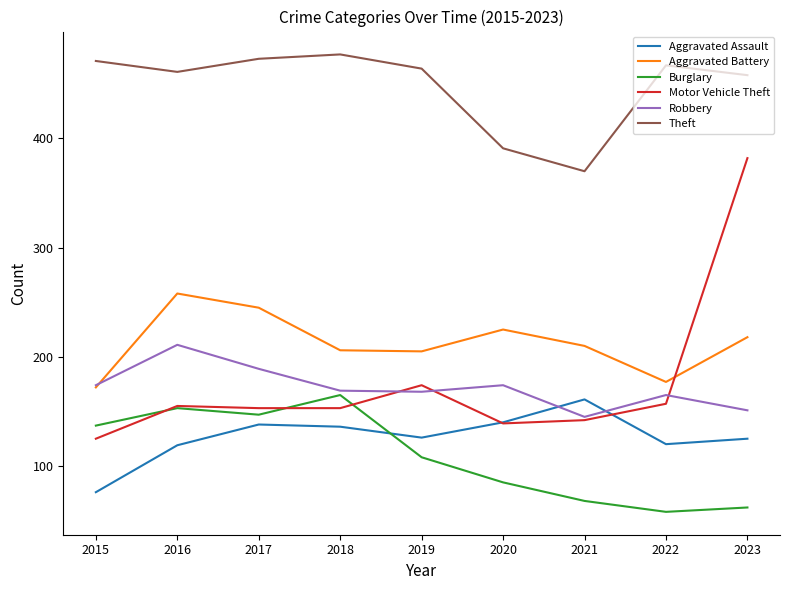

True or false: Aggravated Assault and Aggravated Battery cross at least once.

False